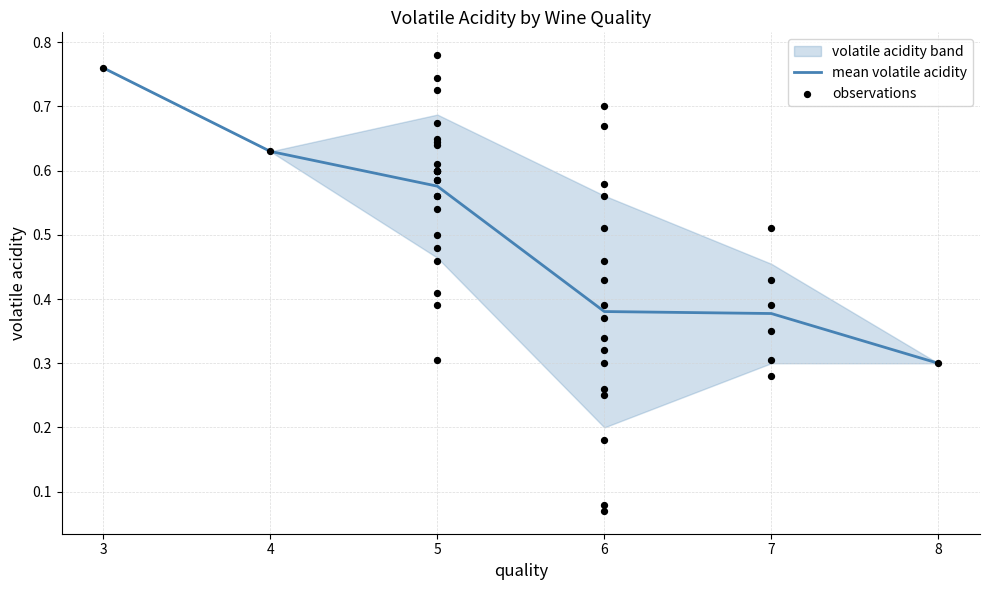

Where is mean volatile acidity nearest to the value 0?

8